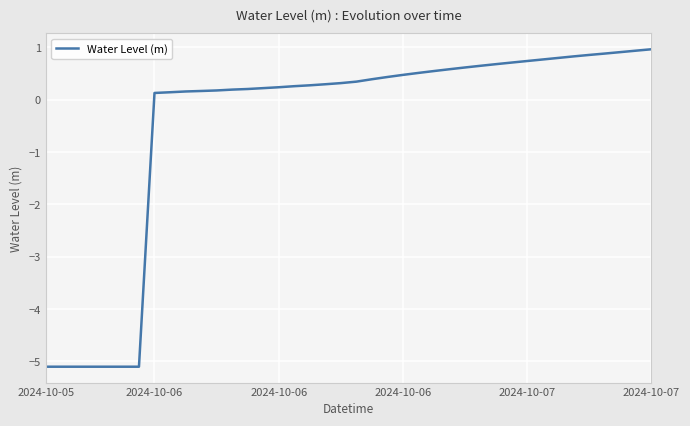

What is the difference between the maximum and minimum values?

6.1